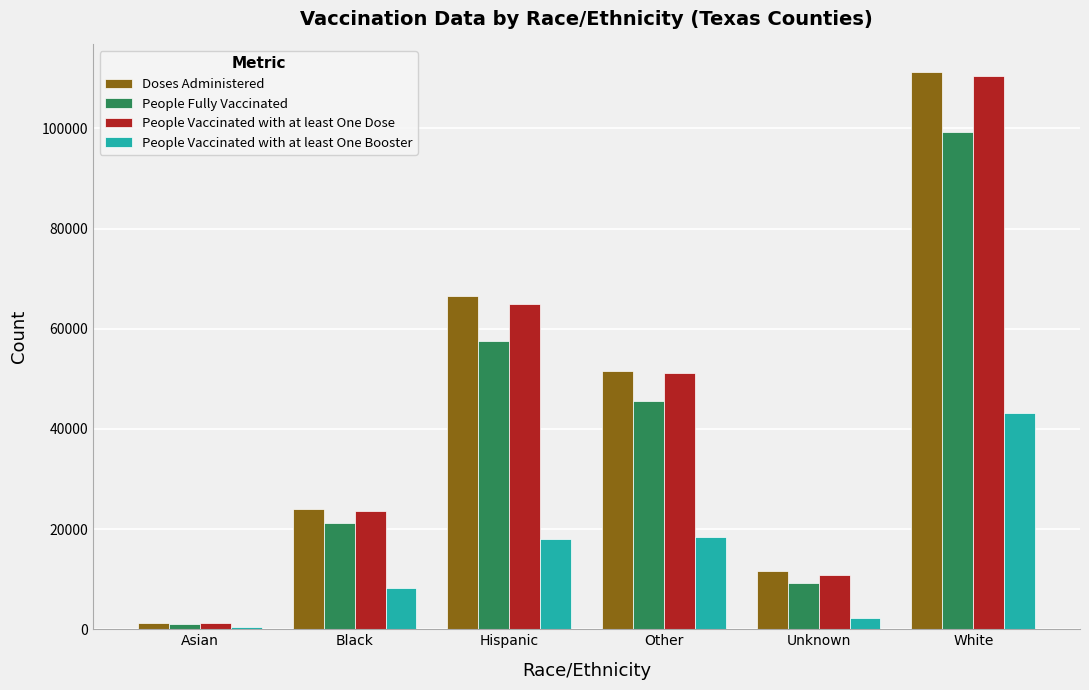

At how many categories does at least one series exceed 65545?

2